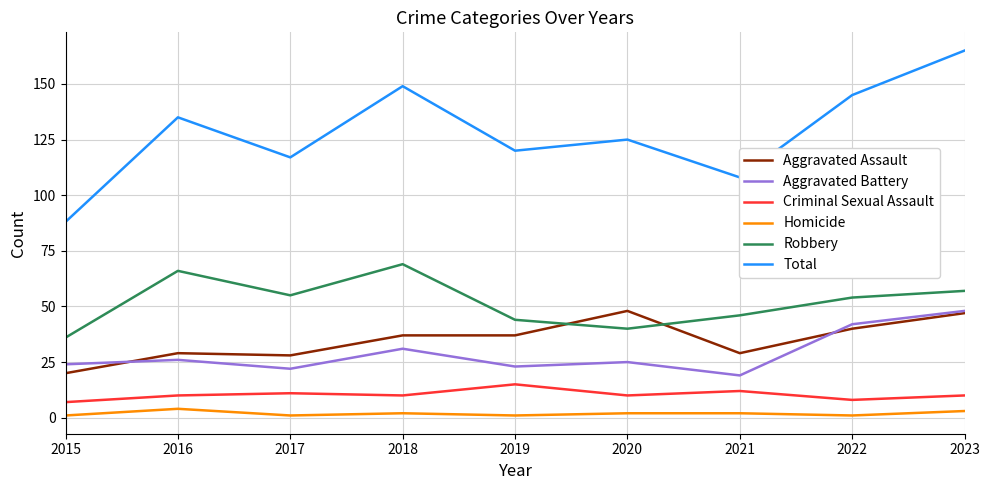

True or false: Aggravated Assault and Homicide intersect in this chart.

False